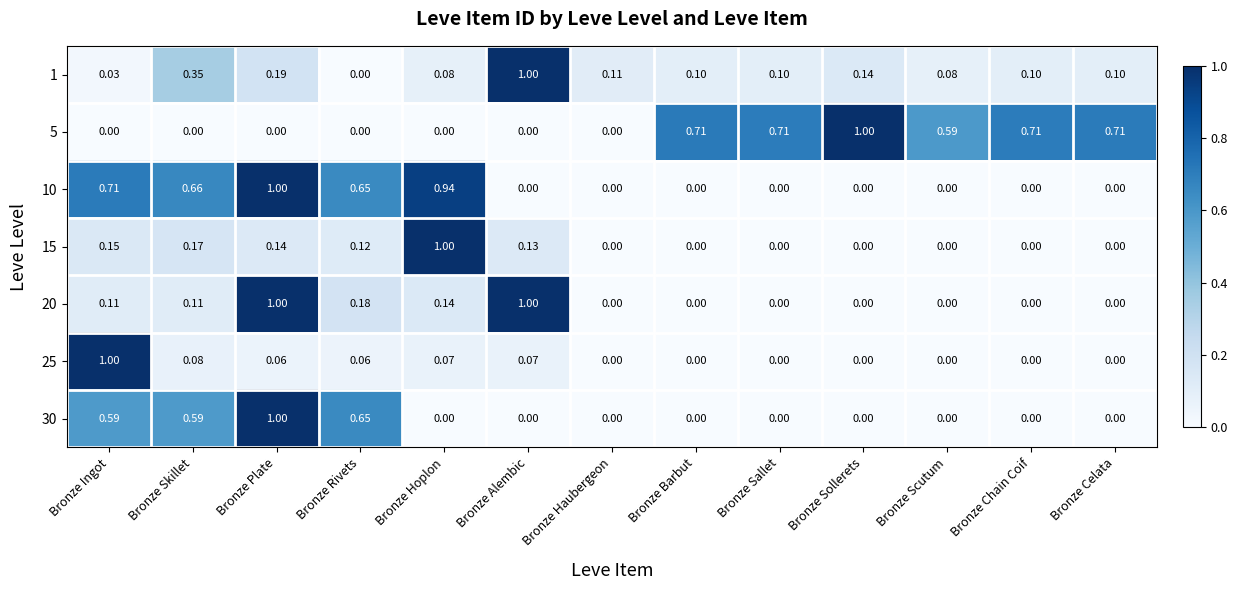

Is the value of 20 at Bronze Rivets greater than the value of 1 at Bronze Scutum?

Yes